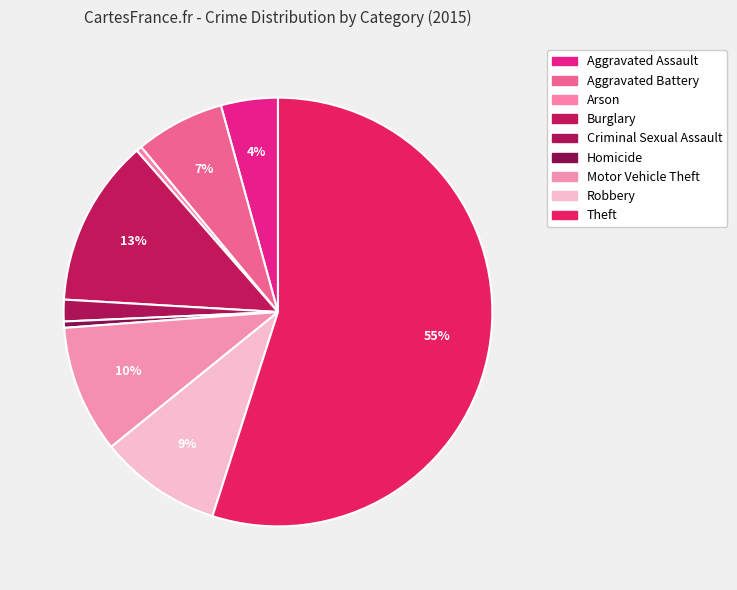

How many slices are in this pie chart?

9